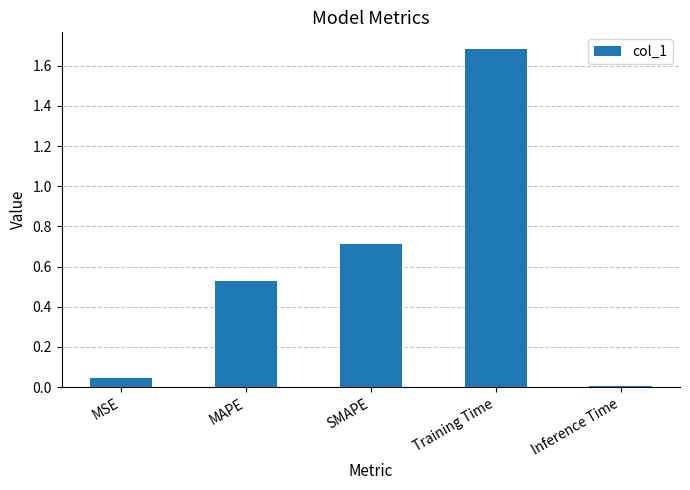

What position from the left is SMAPE?

3